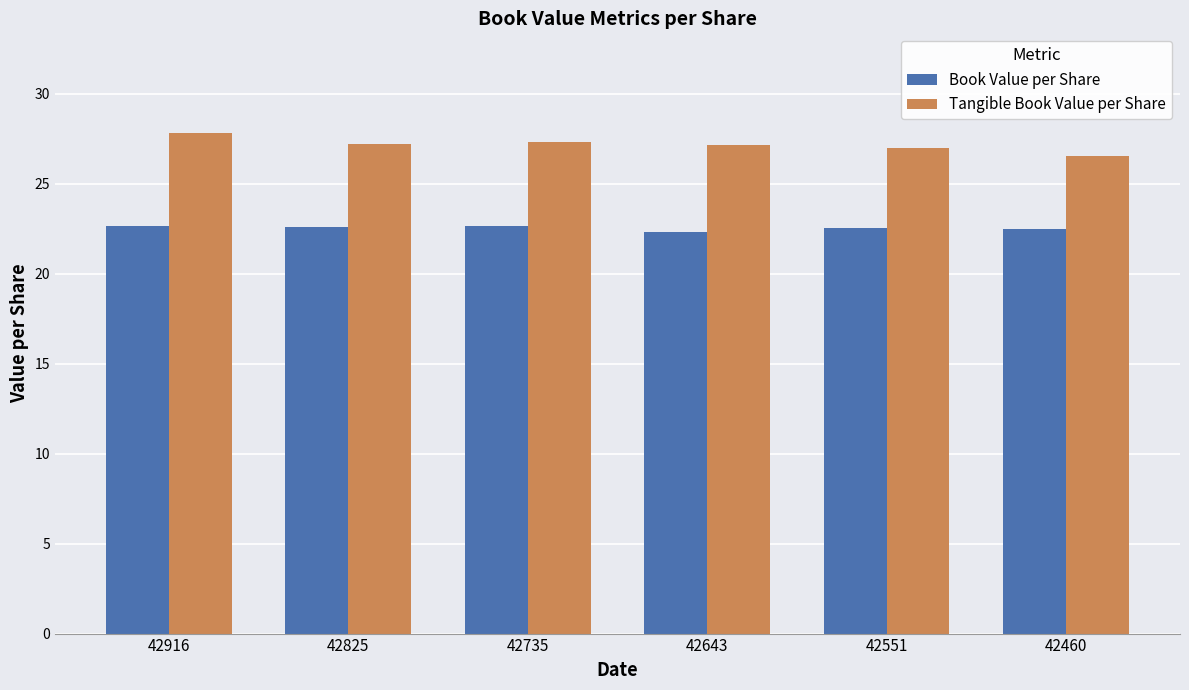

What is the difference between the maximum and minimum values in the Book Value per Share series?

0.4